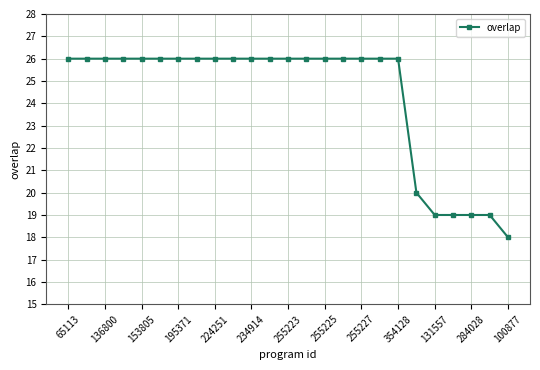

How many values are between 26 and 27?

19